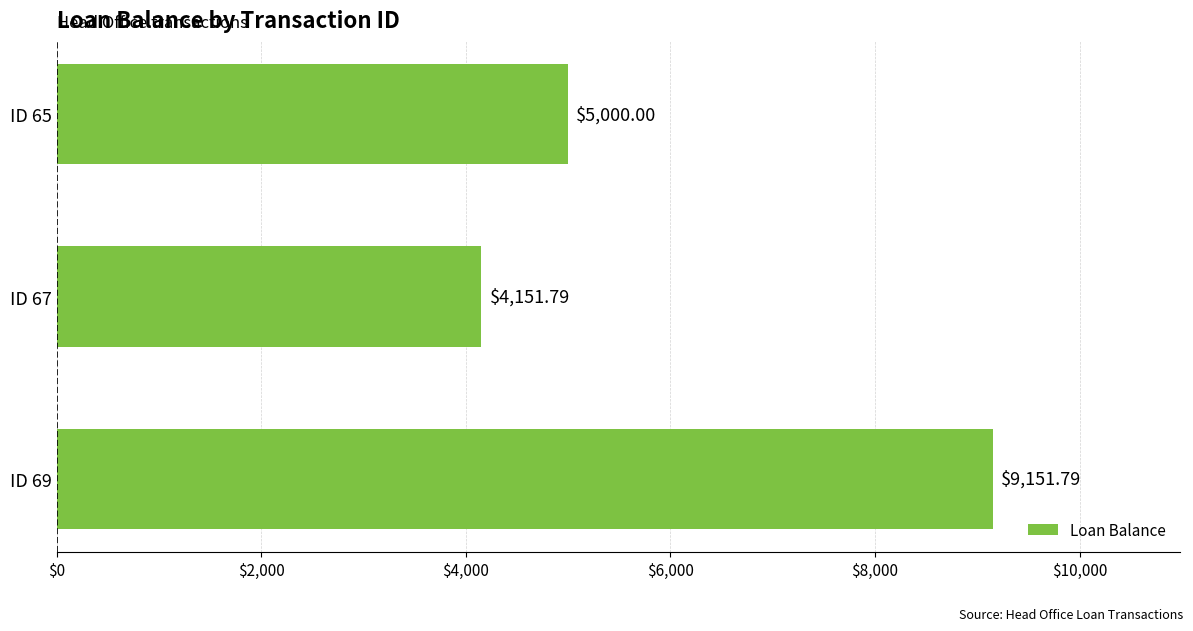

Where is the data nearest to the value 6651?

ID 65